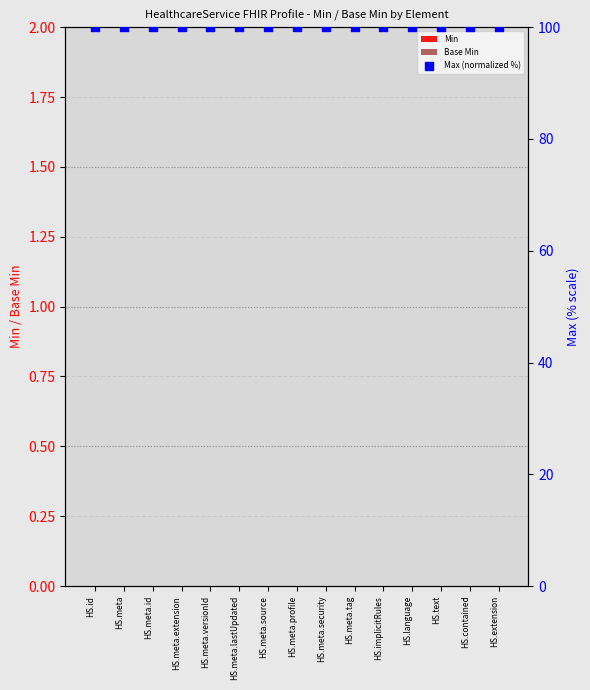

What are all the series names shown in the legend?

Min, Base Min, Max (normalized %)